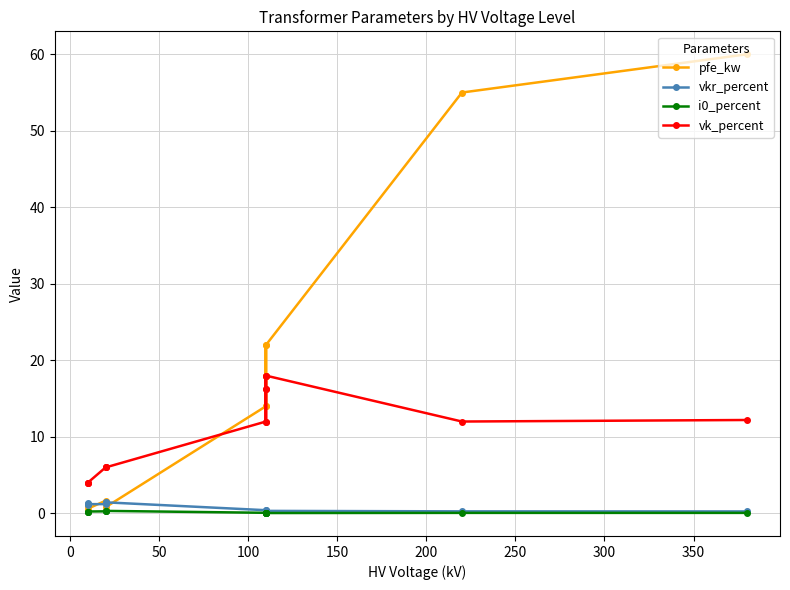

Does the chart have visible grid lines?

Yes